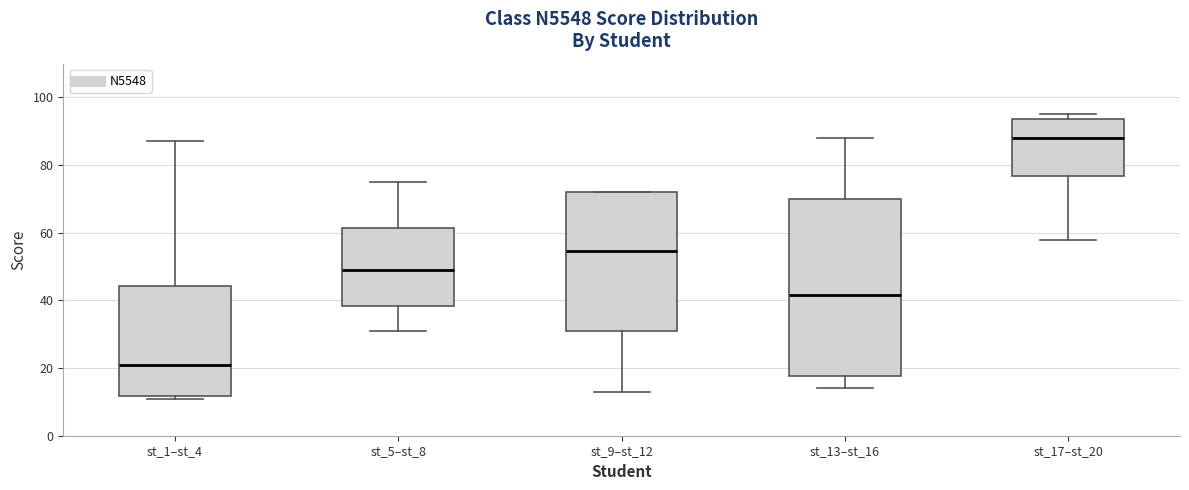

Which box has the lowest median line?

st_1–st_4